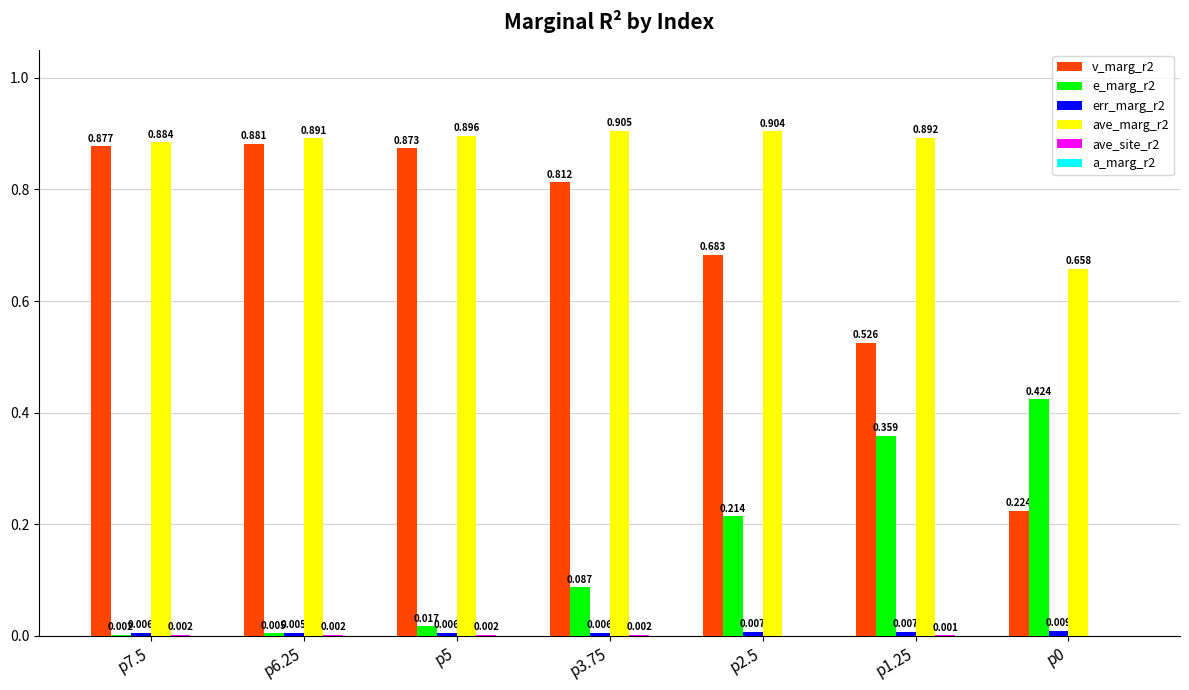

Is the value of v_marg_r2 at p2.5 greater than the value of e_marg_r2 at p3.75?

Yes